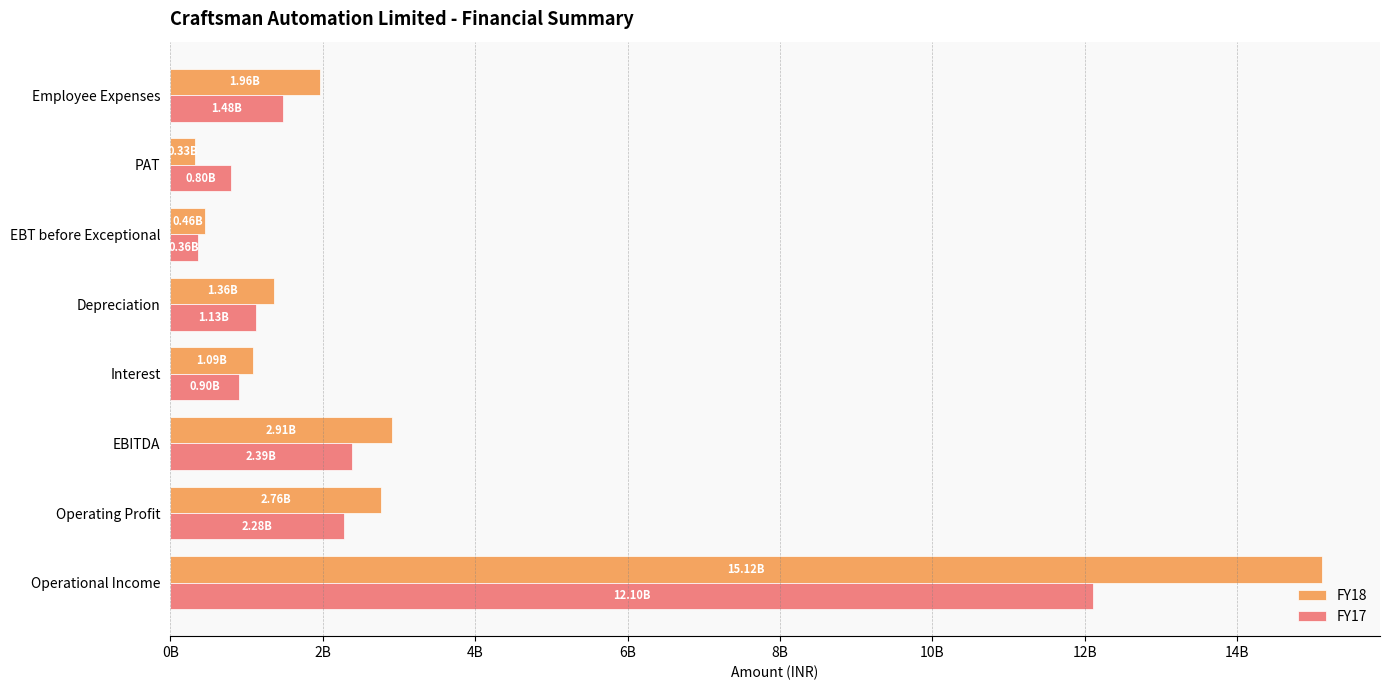

What is the greatest value displayed?

15115300000